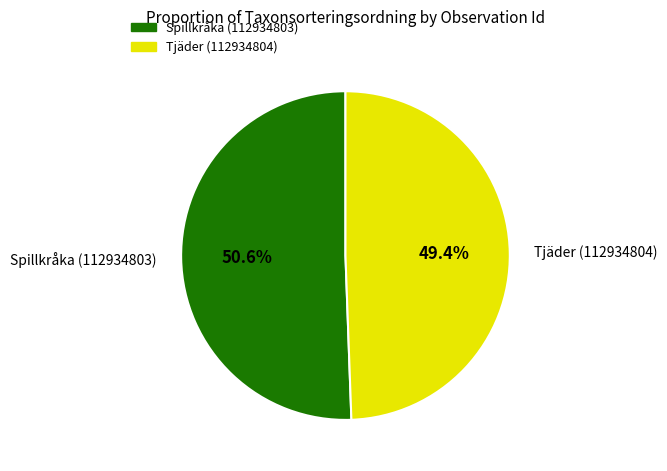

Is there a majority slice in this chart?

Yes